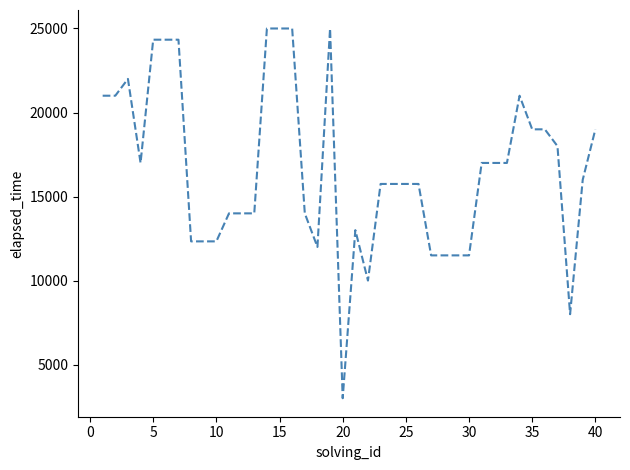

What is the difference between the maximum and minimum values?

22000